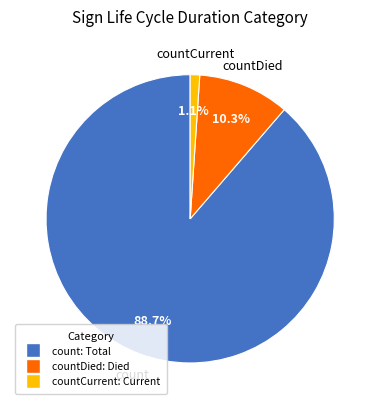

Is the sum of count and countDied greater than half?

Yes